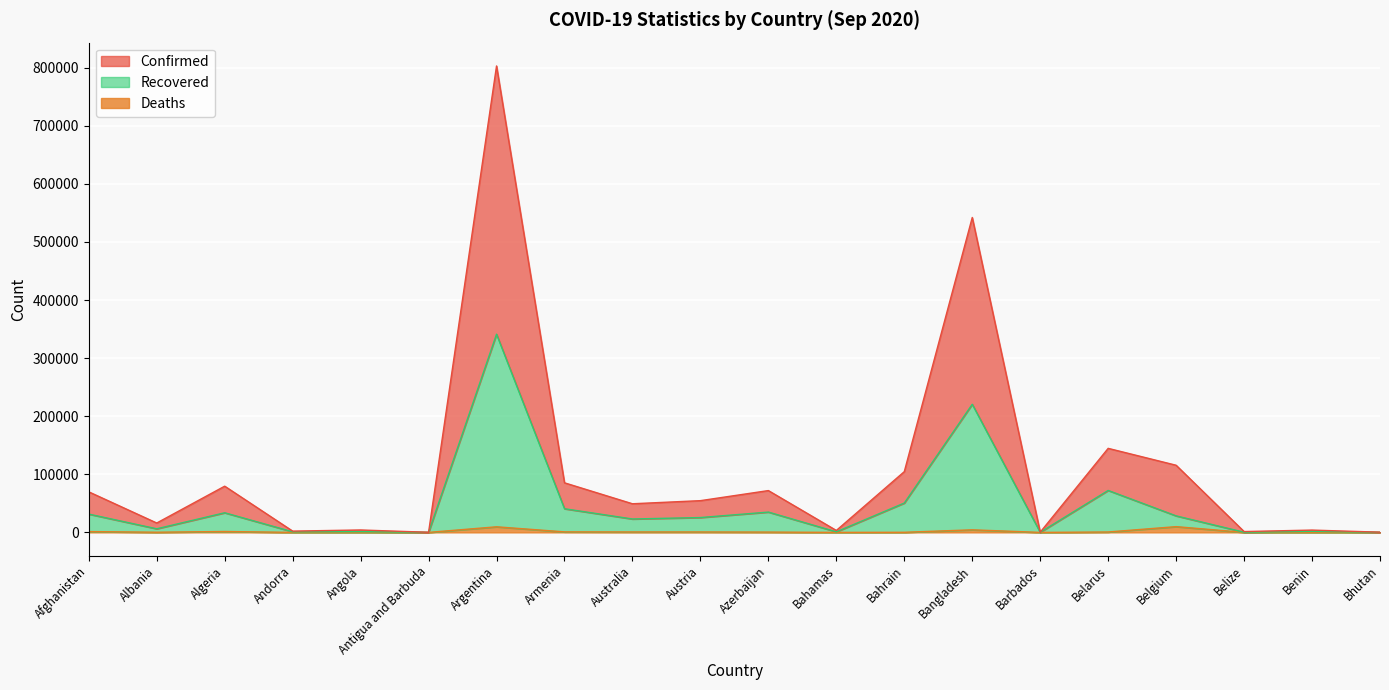

Which category has the highest value across all series?

Argentina